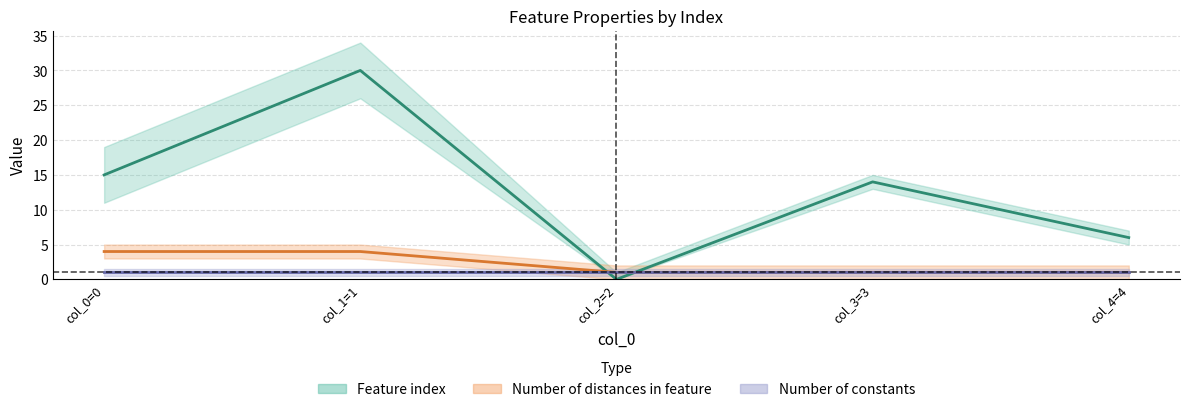

True or false: Number of distances in feature has more than 1 points higher than both neighbors.

False